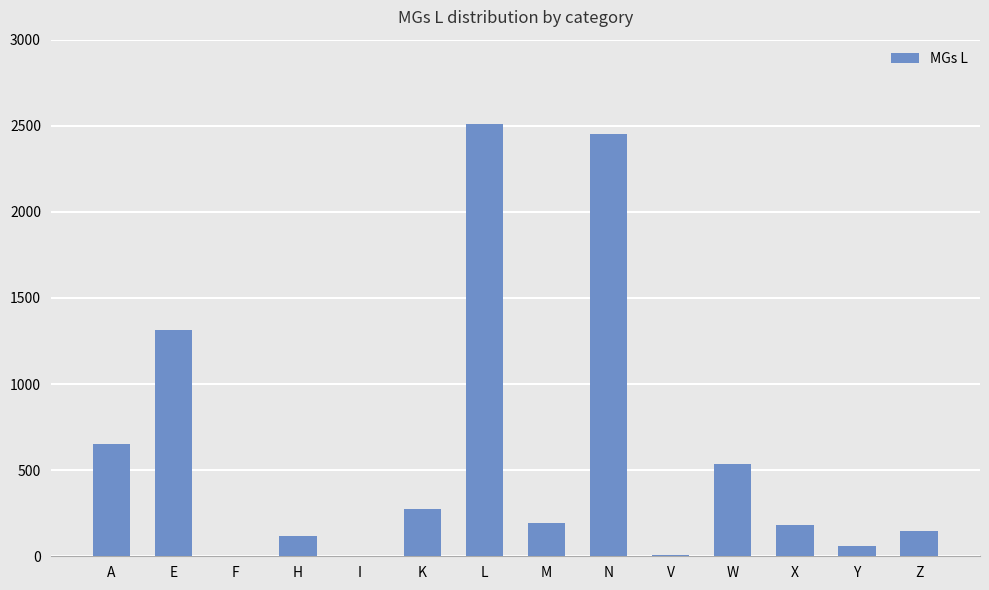

What is the change in value from I to X?

+184